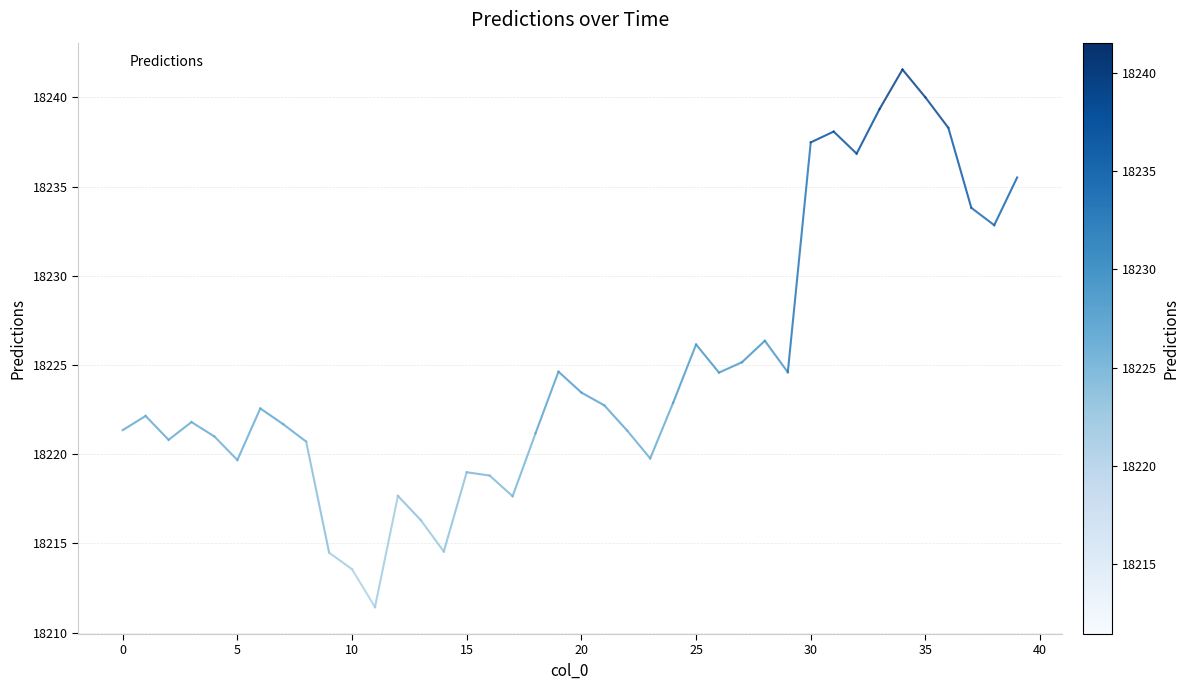

What is the minimum value shown in the chart?

18211.4